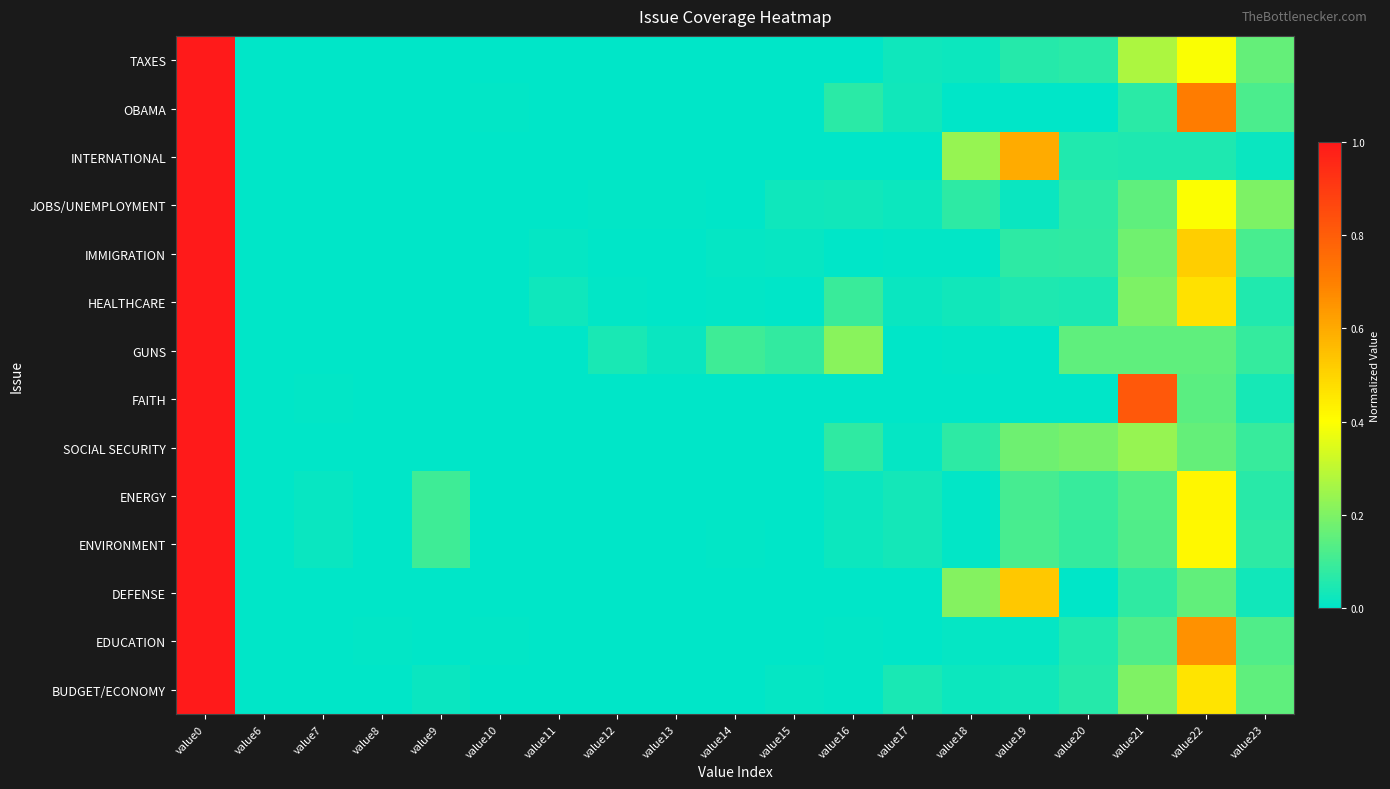

Between value16 and value19, which series saw the biggest shift?

INTERNATIONAL